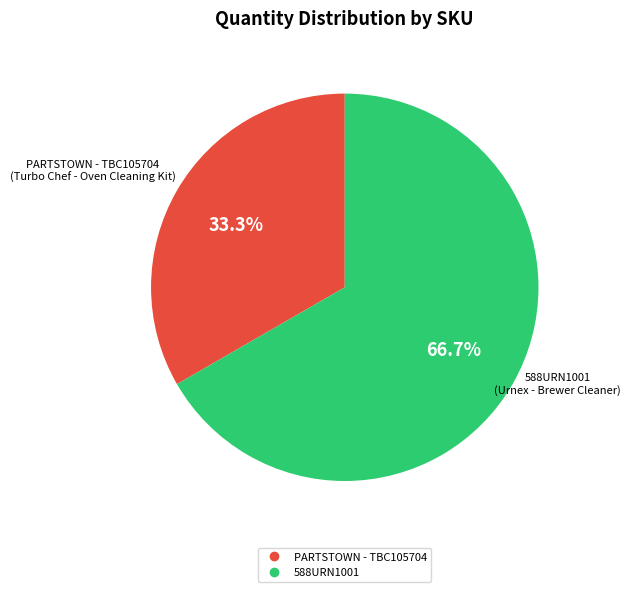

Which slice is the largest?

588URN1001